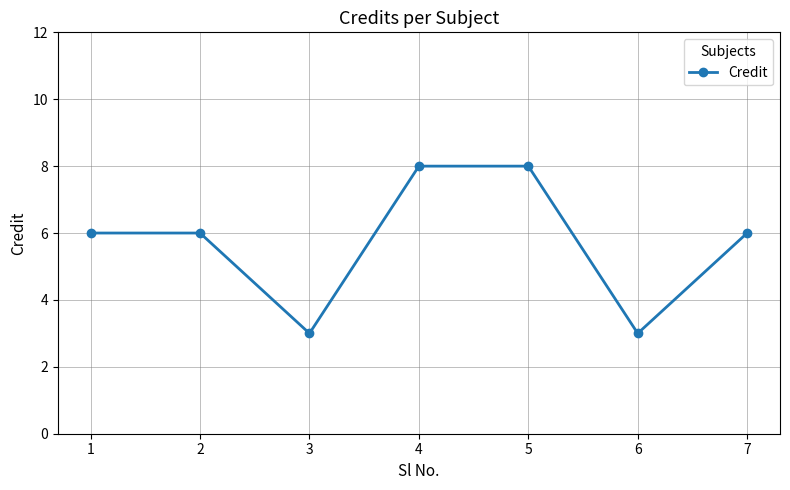

The chart shows a value of 2 at 6. True or false?

False